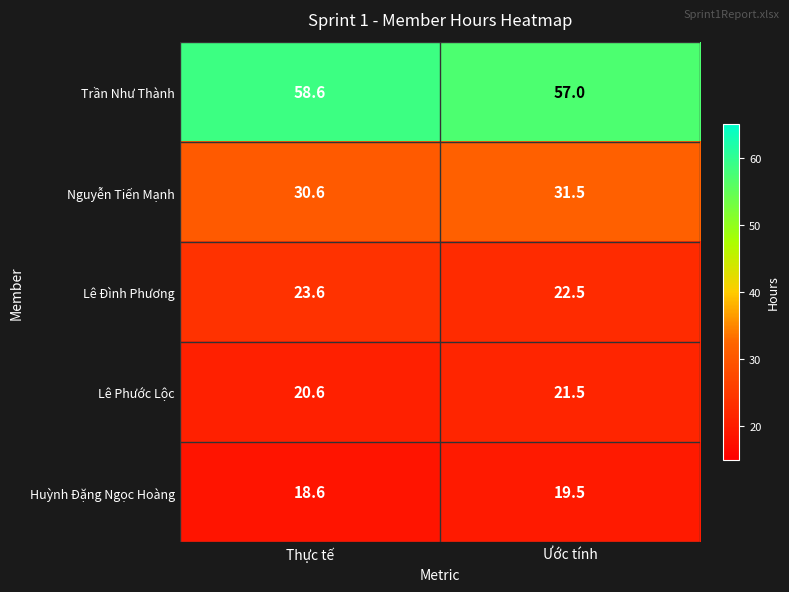

The Lê Đình Phương series shows 23.6 at Thực tế. True or false?

True